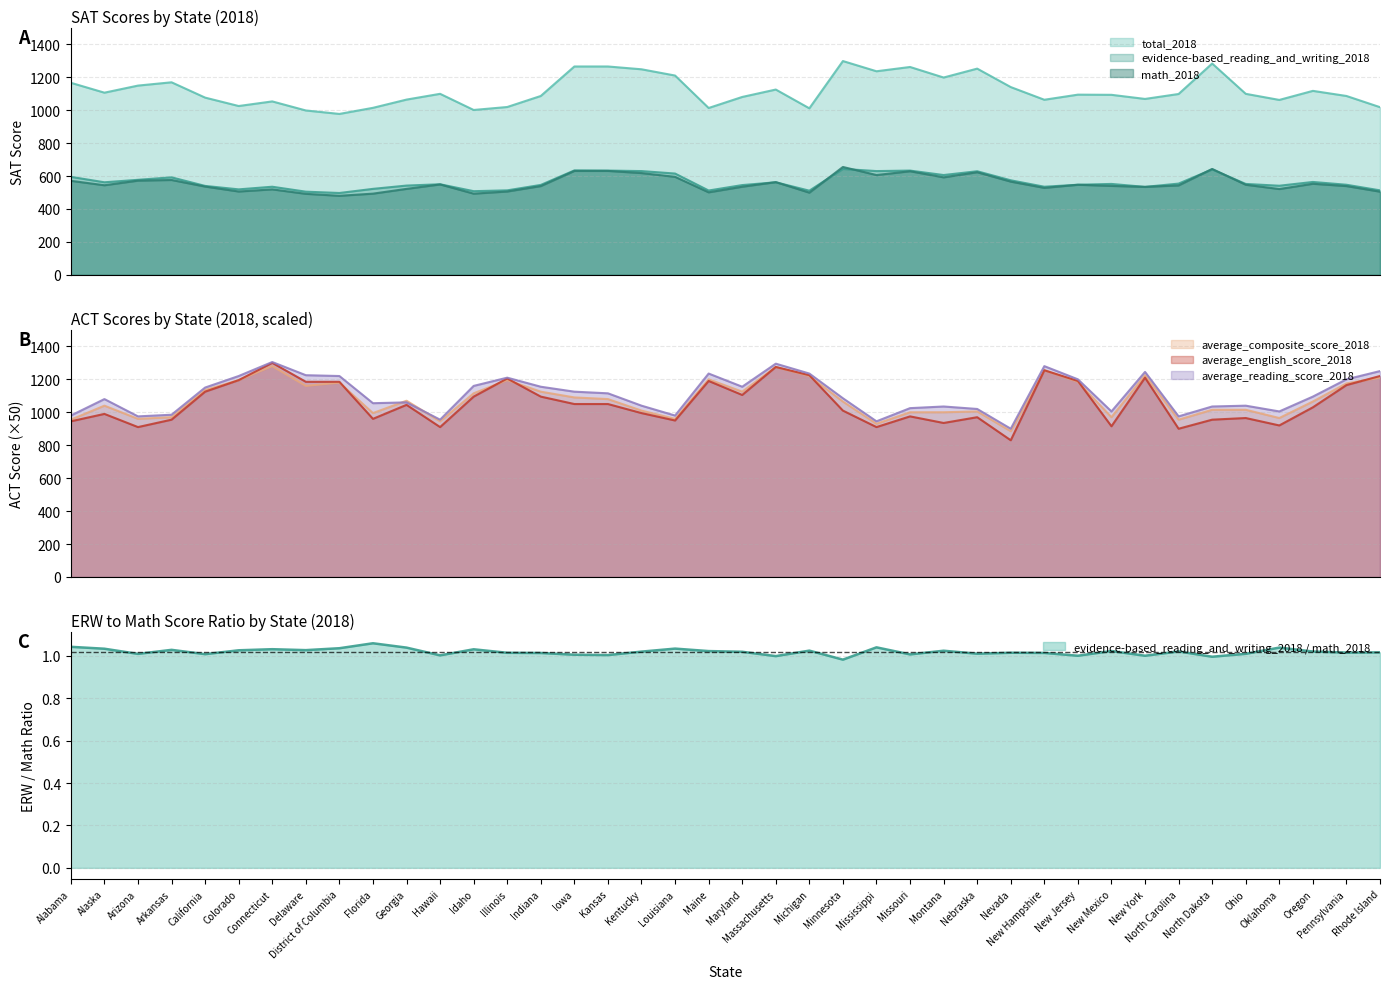

Where is the first local maximum for average_english_score_2018?

Alaska